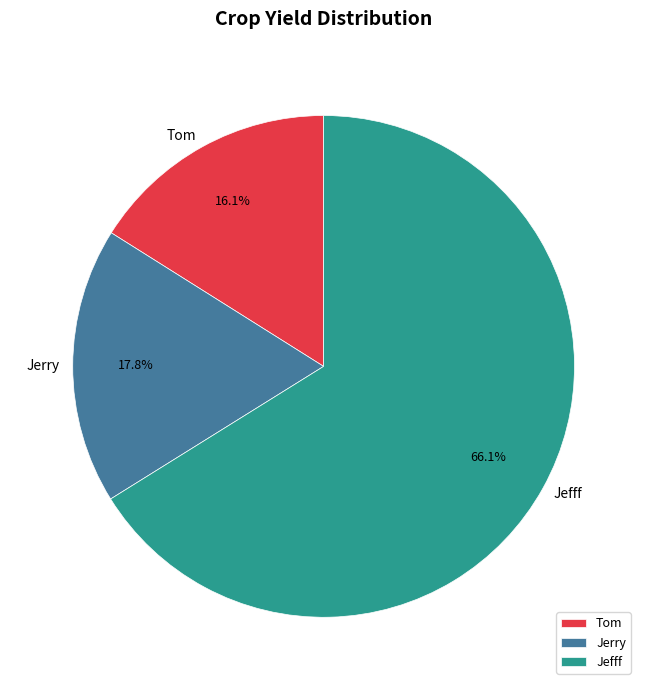

Which slice is the largest?

Jefff